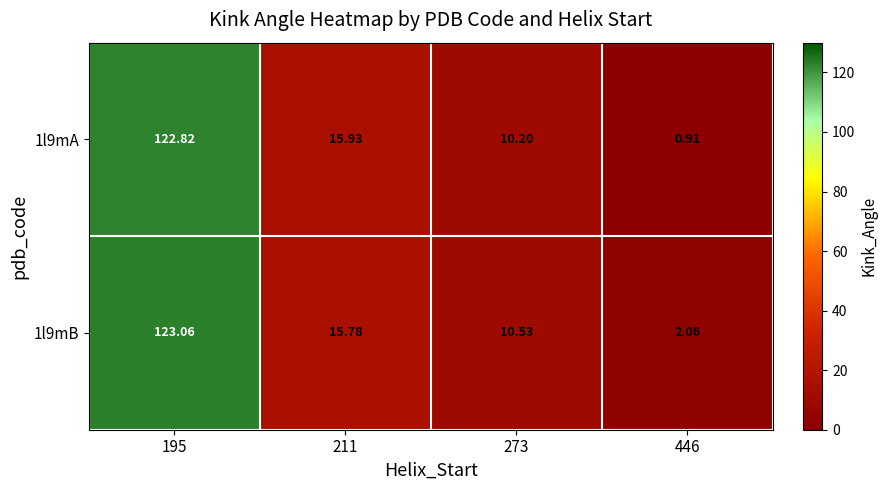

Is the value of 1l9mA at 446 greater than the value of 1l9mB at 446?

No